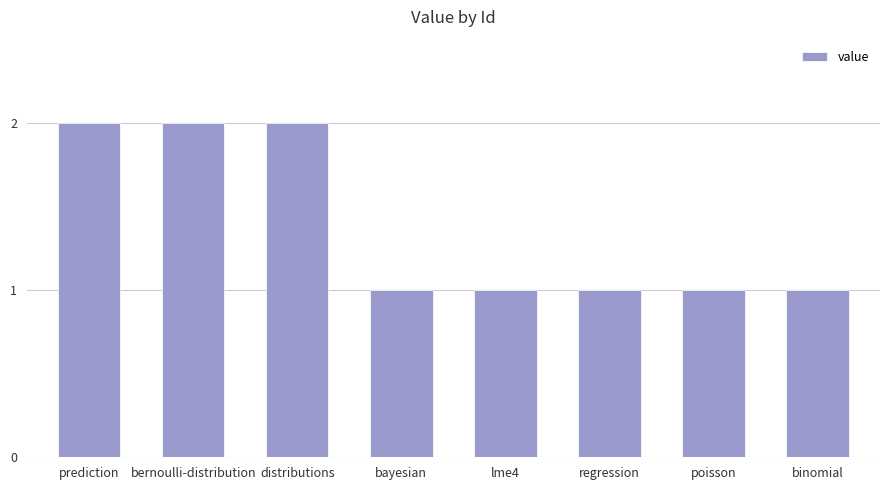

Which has a higher value, binomial or bernoulli-distribution?

bernoulli-distribution